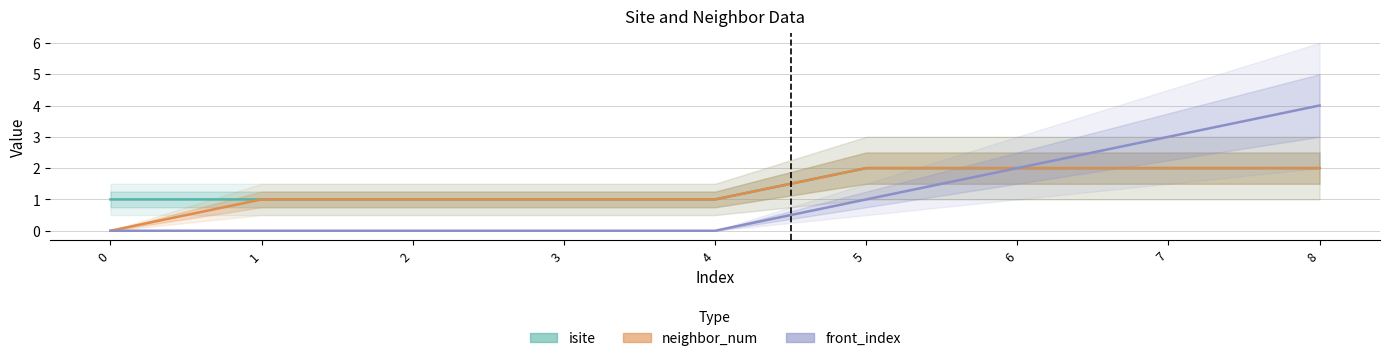

What are all the series names shown in the legend?

isite, neighbor_num, front_index